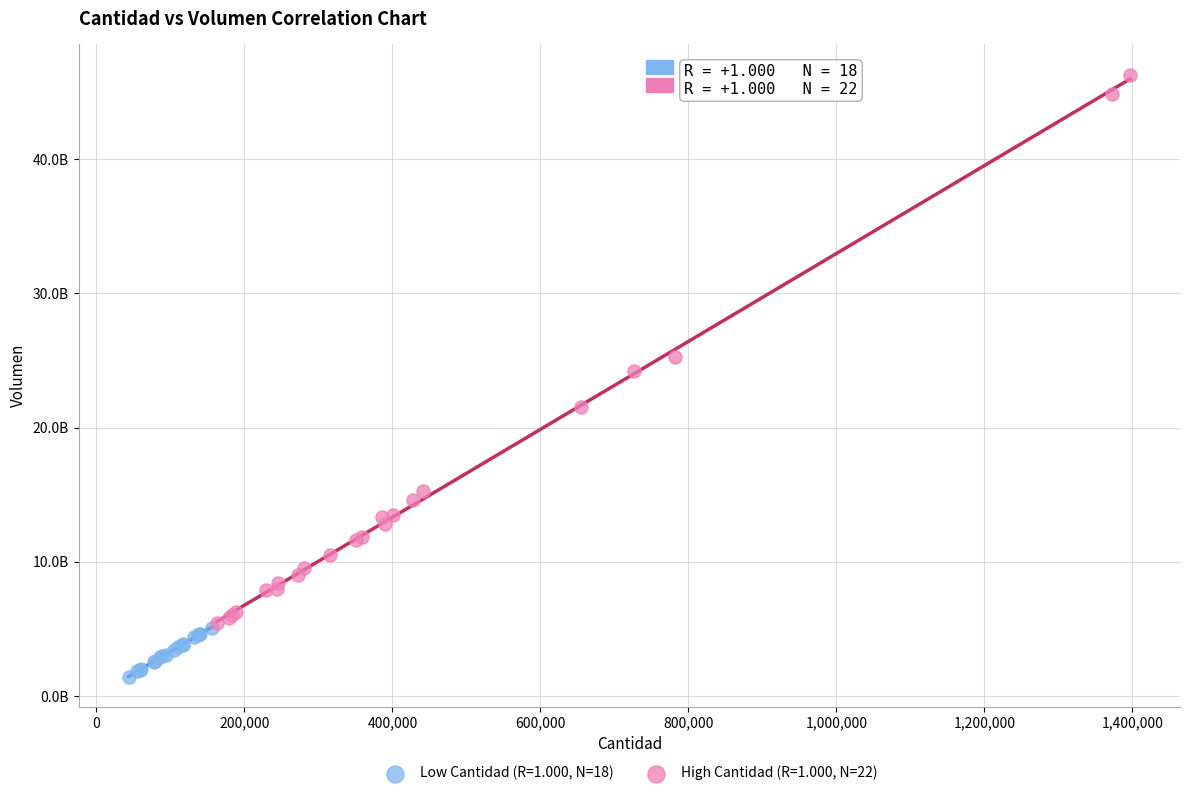

Which series contains the highest Y value?

High Cantidad (R=1.000, N=22)